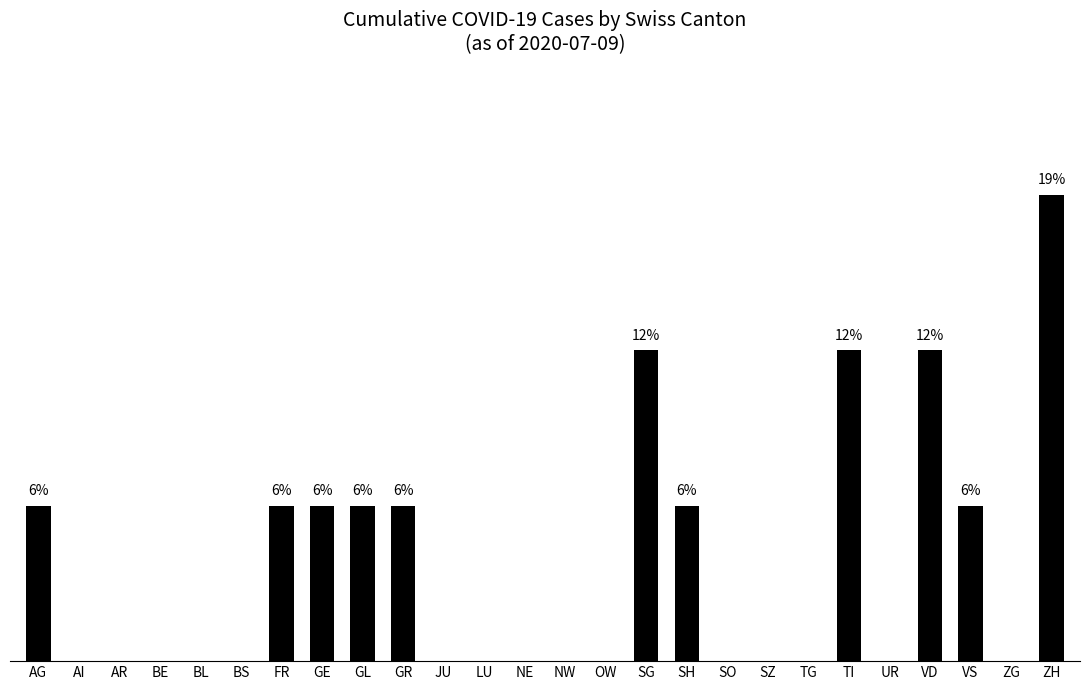

At which label is the value closest to 9?

AG